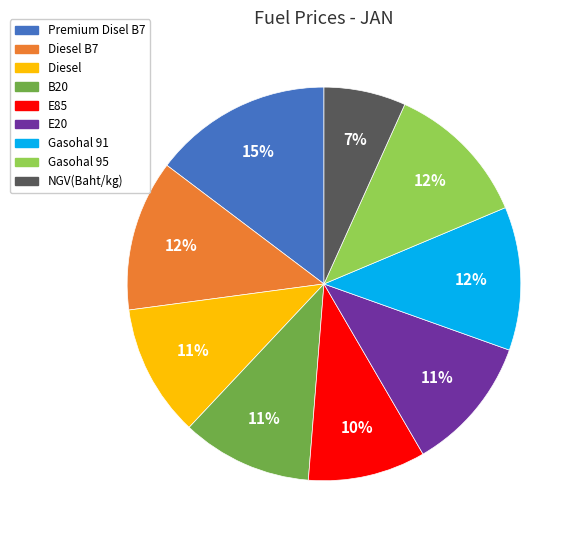

Does any single category account for the majority?

No